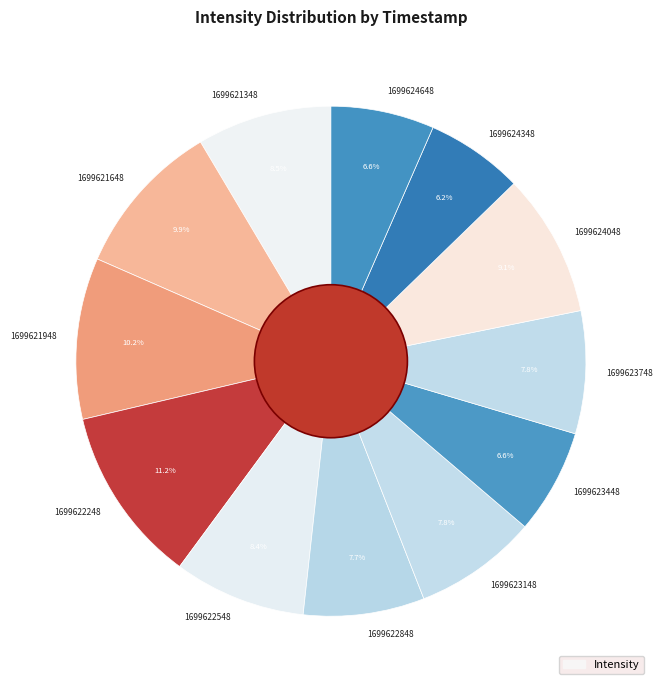

What portion of the pie excludes 1699621348?

91.5%